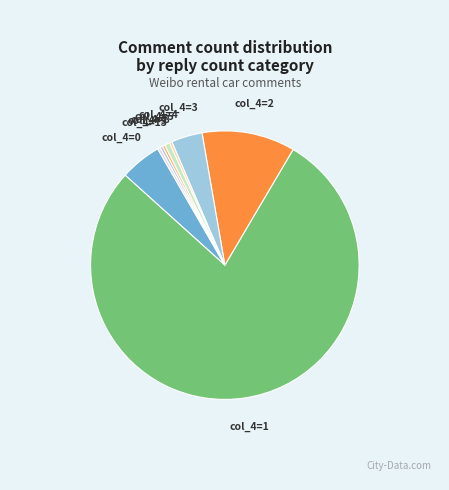

Does any single category account for the majority?

Yes